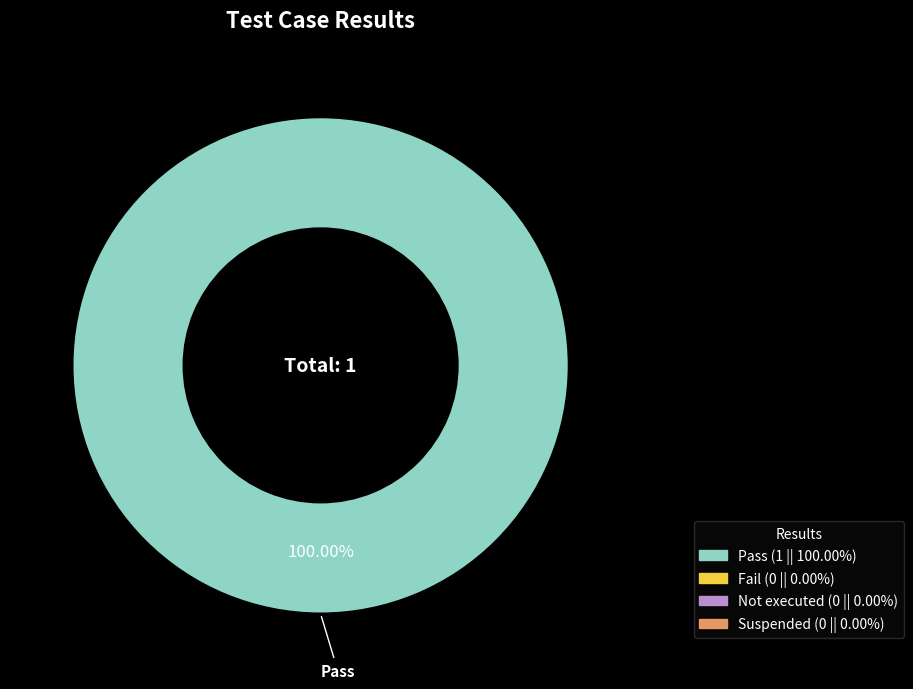

Does any single category account for the majority?

Yes